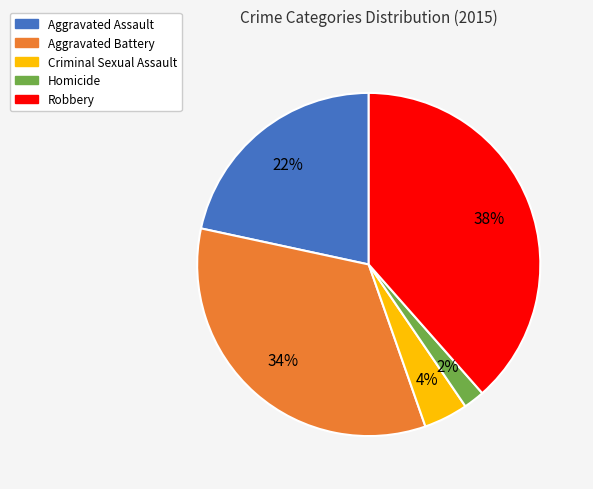

Which has a higher value, Robbery or Aggravated Battery?

Robbery